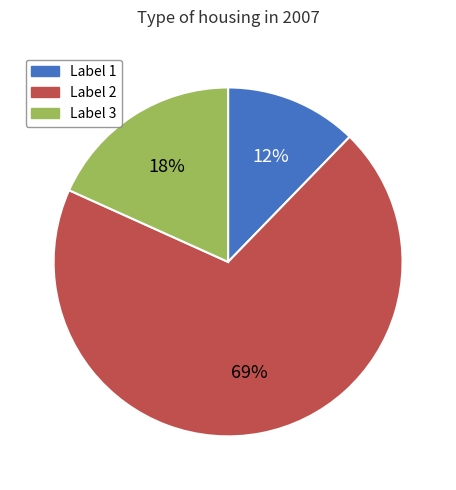

Is there a majority slice in this chart?

Yes